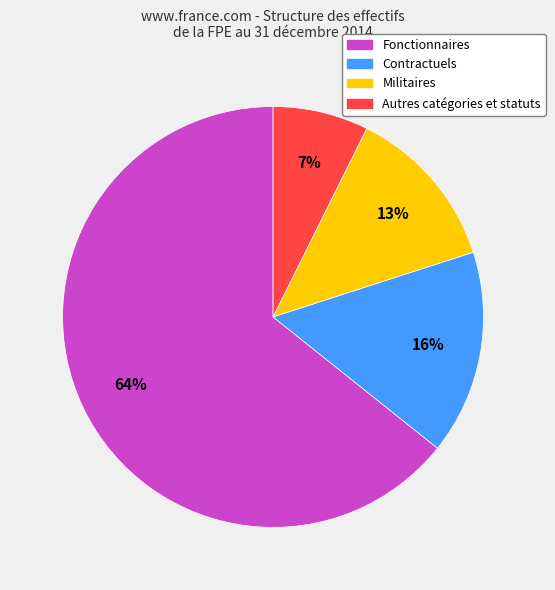

Count the number of slices in the pie.

4